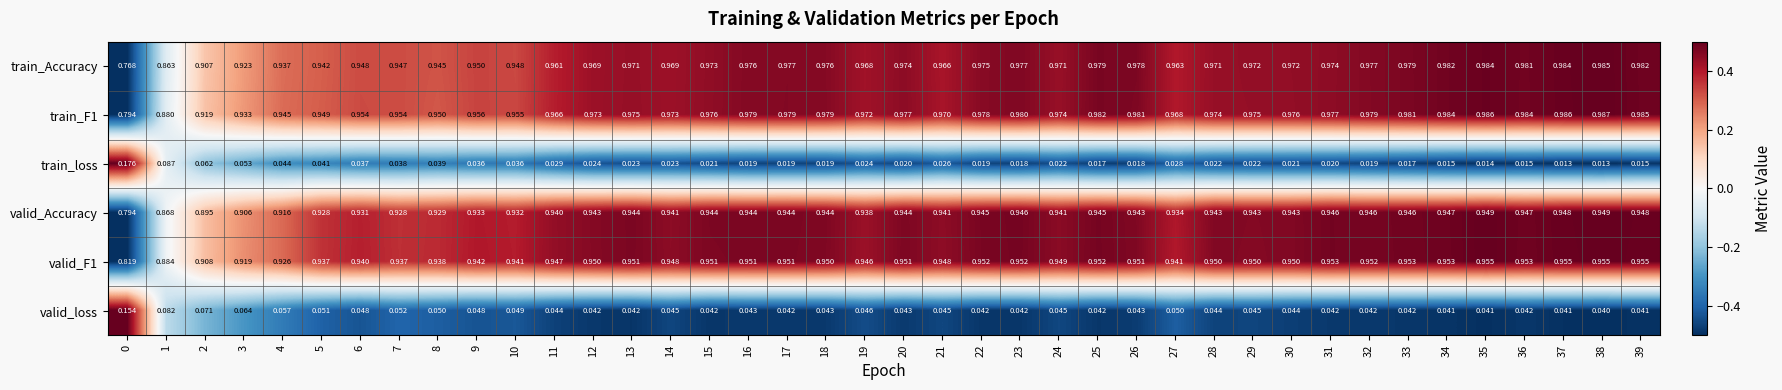

Is the value of valid_Accuracy at 0 greater than the value of train_loss at 29?

Yes